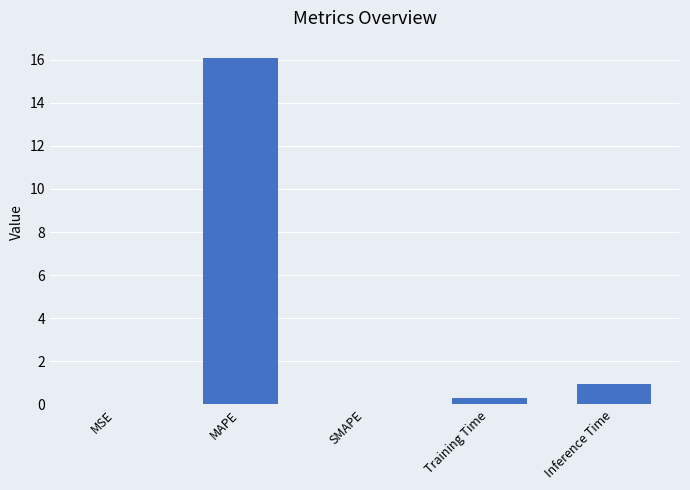

Where is the data nearest to the value 8?

Inference Time